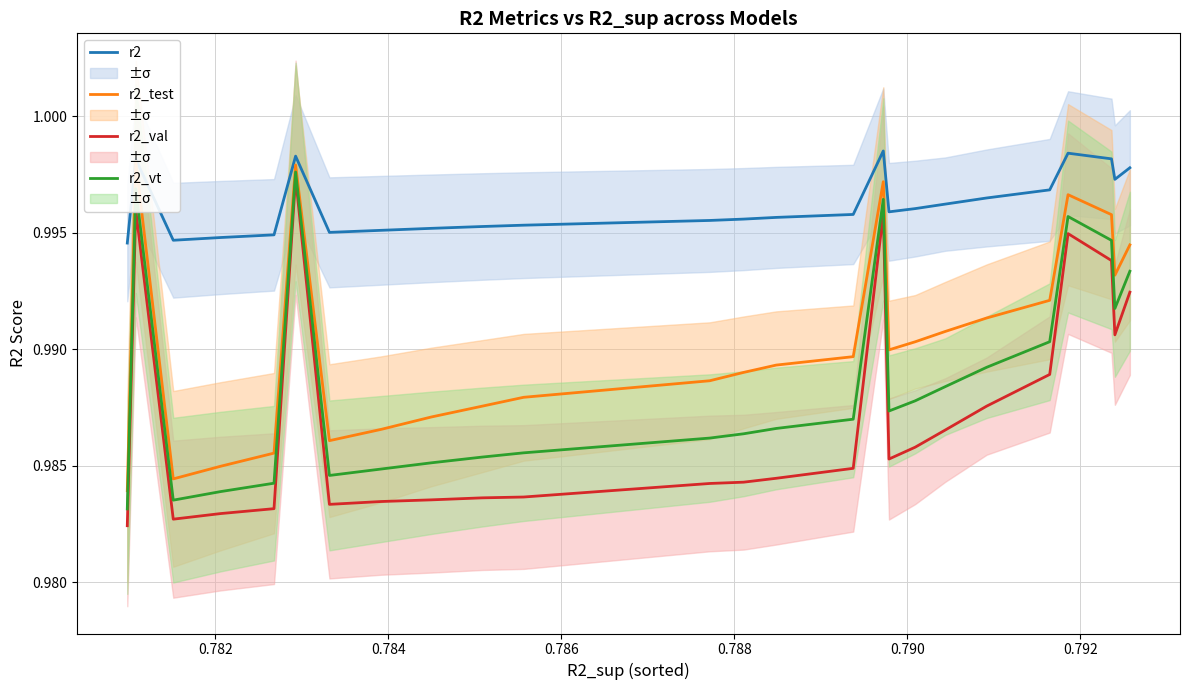

At how many categories does at least one series exceed 0?

25